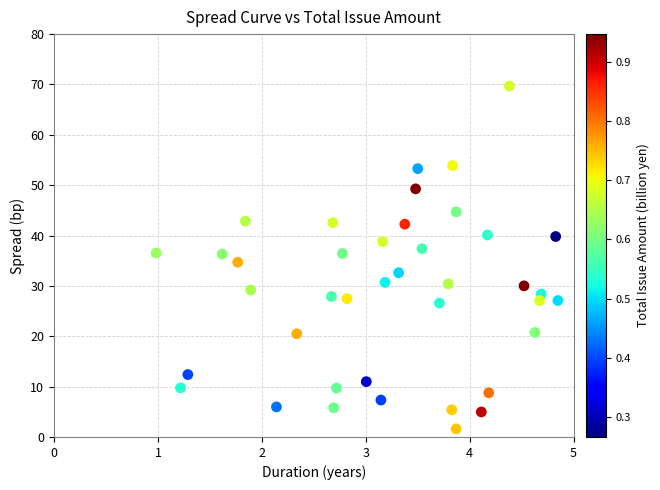

What is the range of Y values (max minus min)?

68.1